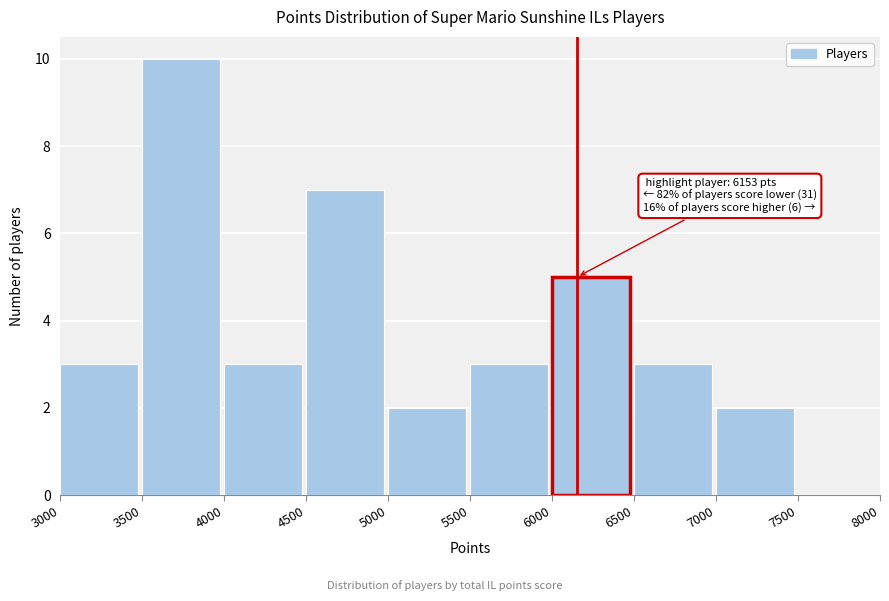

Over which range of the x-axis is the bar tallest?

3500 to 4000